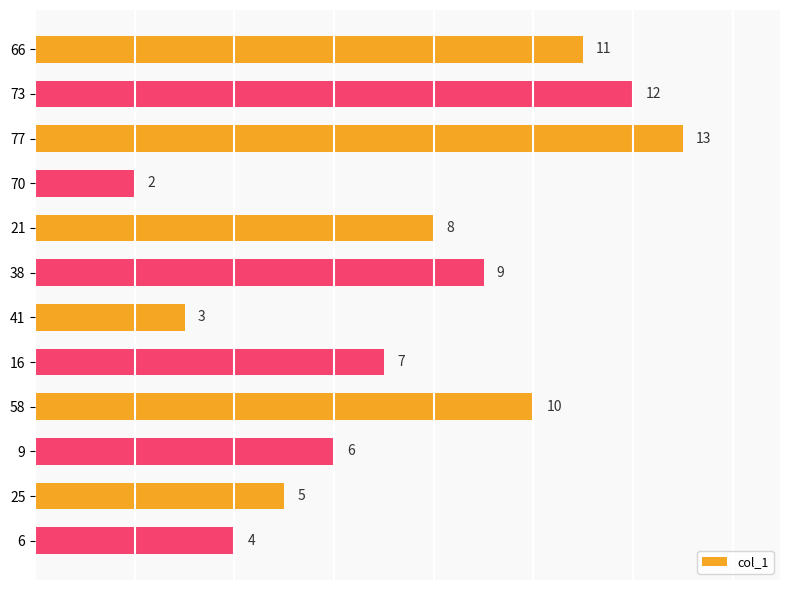

Is it true that the value at 6 is 2?

False